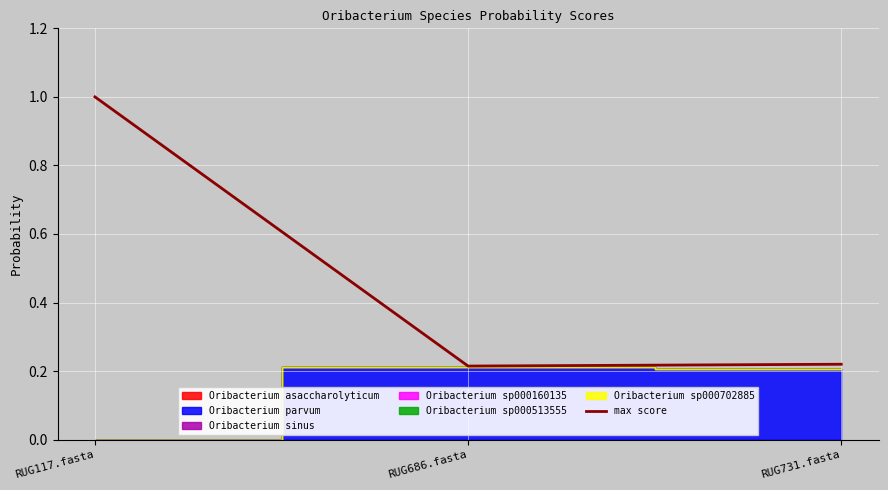

Reading right to left, transcribe all the data shown in this chart.

RUG731.fasta=0.2	RUG686.fasta=0.2	RUG117.fasta=1.0